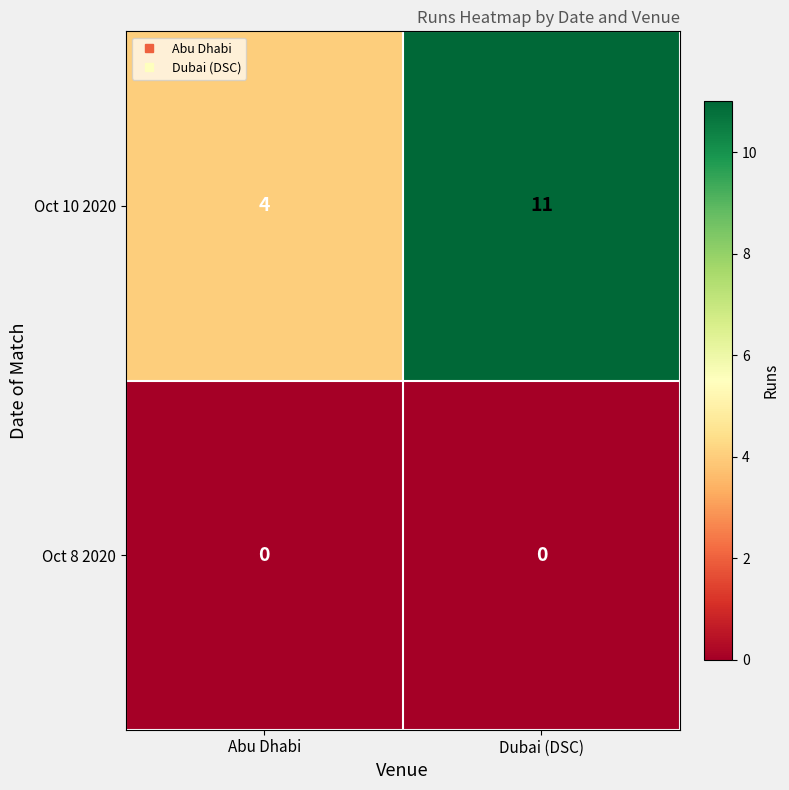

The Oct 10 2020 series shows 17 at Dubai (DSC). True or false?

False